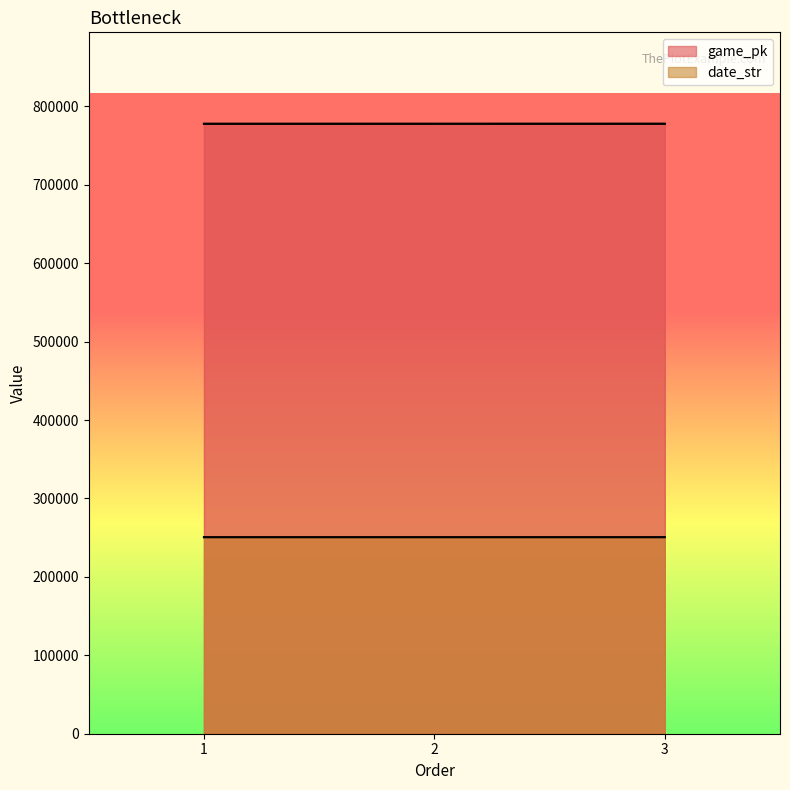

Reading left to right, extract all data points from this chart.

game_pk: 1=777640	2=777654	3=777672
date_str: 1=250605	2=250604	3=250603